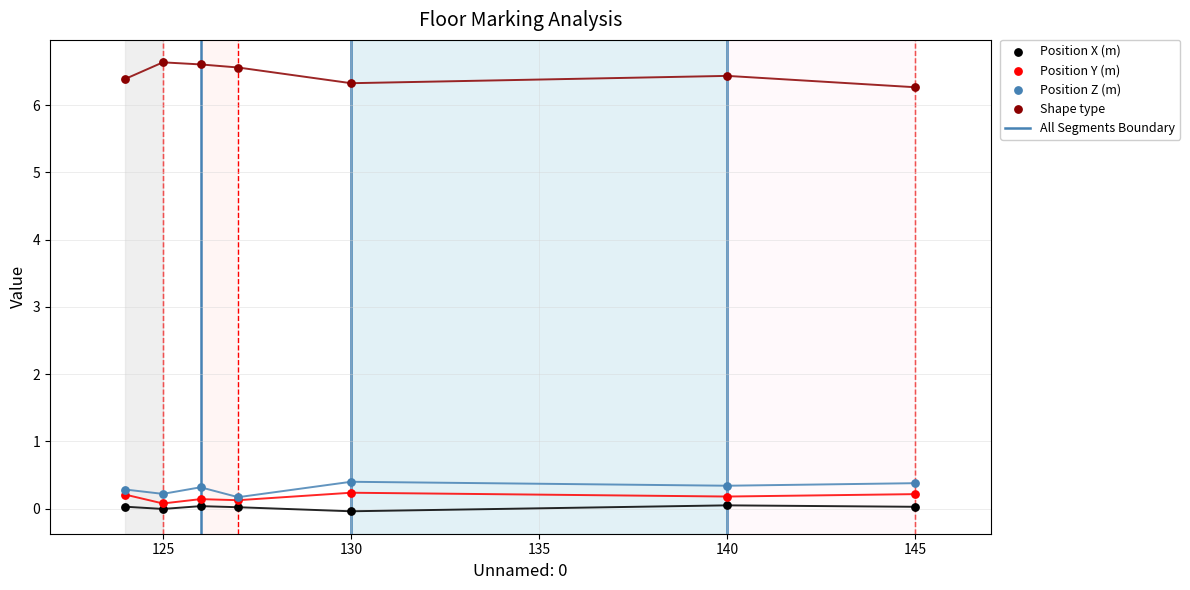

Which series has the largest total across all categories?

Shape type